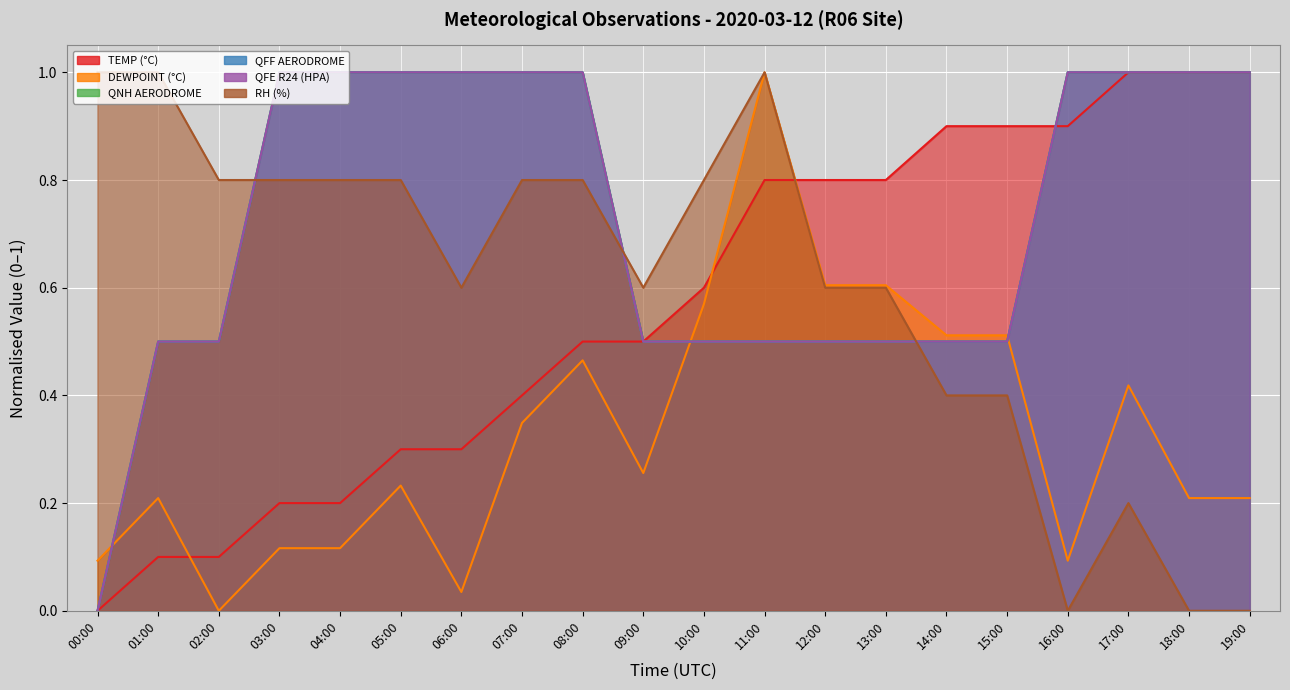

What is the sum of the RH (%) values at 15:00 and 19:00?

0.4